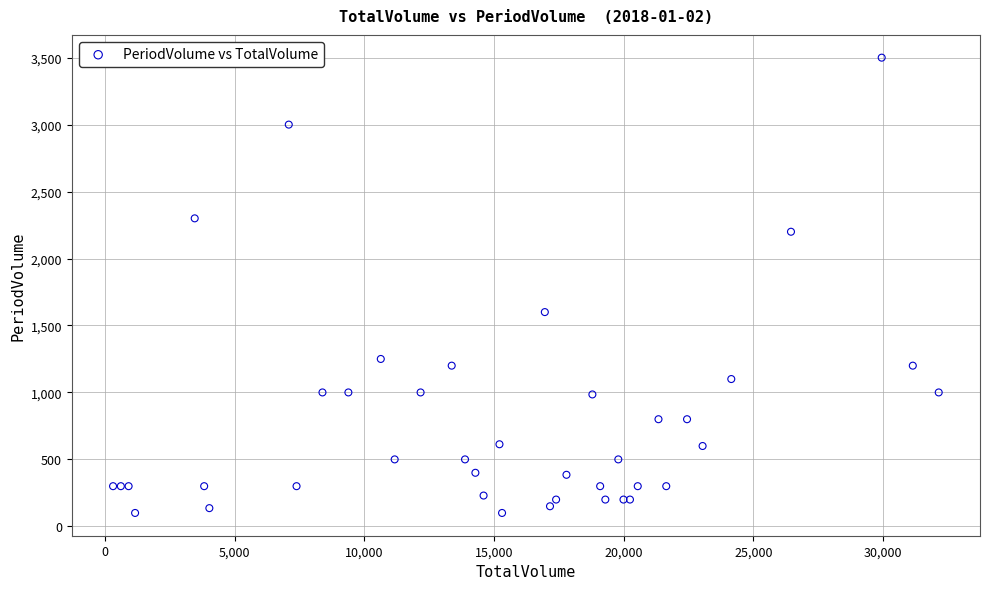

What Y value in the scatter plot is closest to 1800?

1600